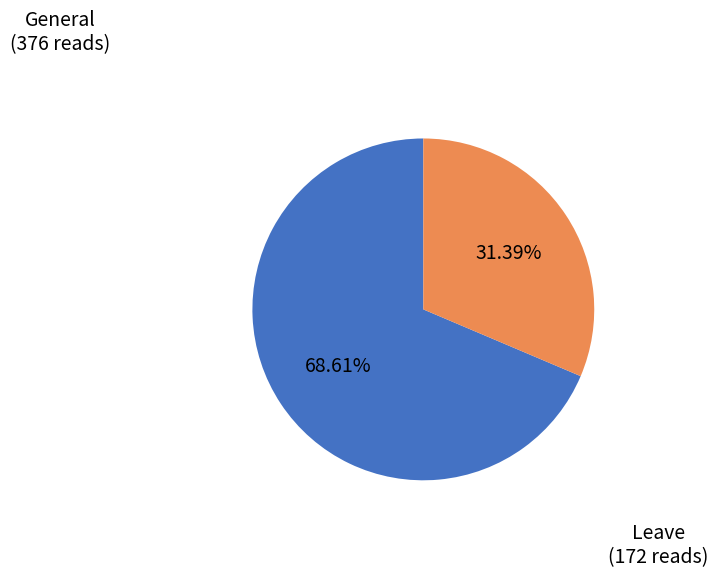

Which has a higher value, Leave (172 reads) or General (376 reads)?

General (376 reads)